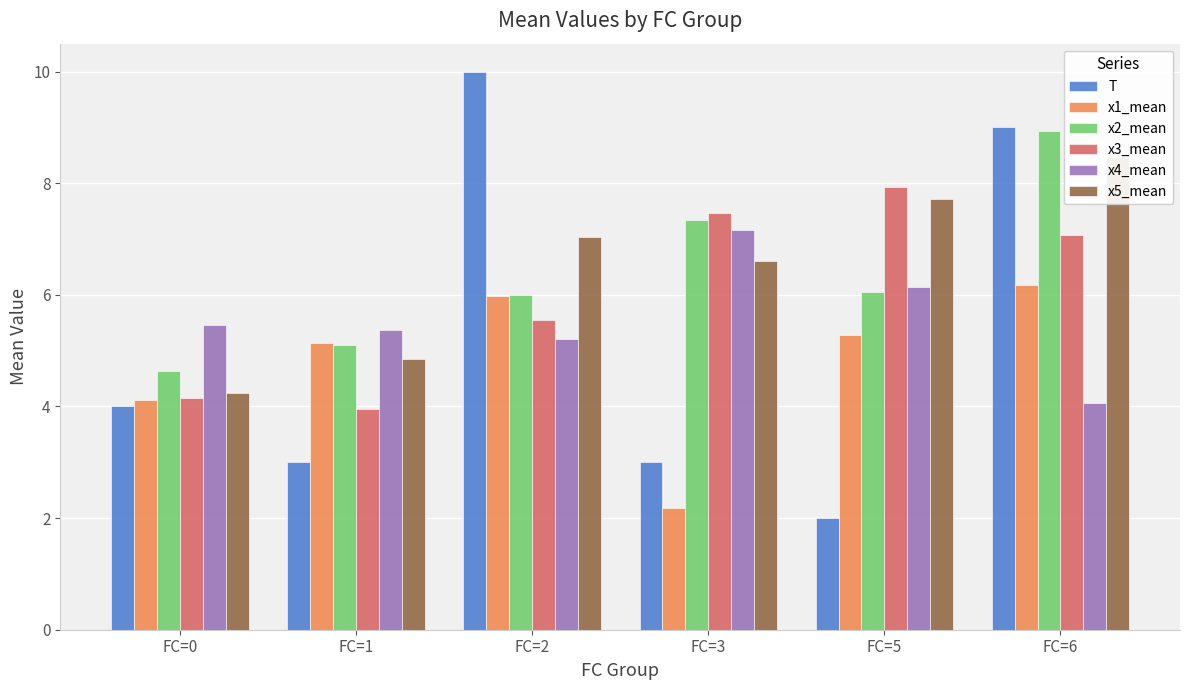

List the series in order of their peak value, highest first.

T, x2_mean, x5_mean, x3_mean, x4_mean, x1_mean